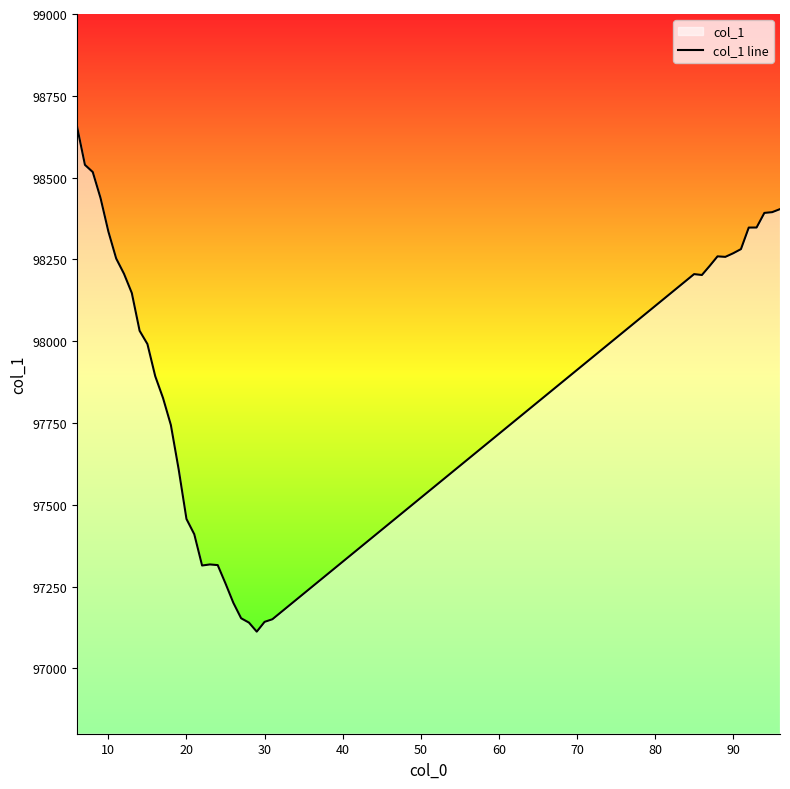

How many lines are shown in the chart?

1